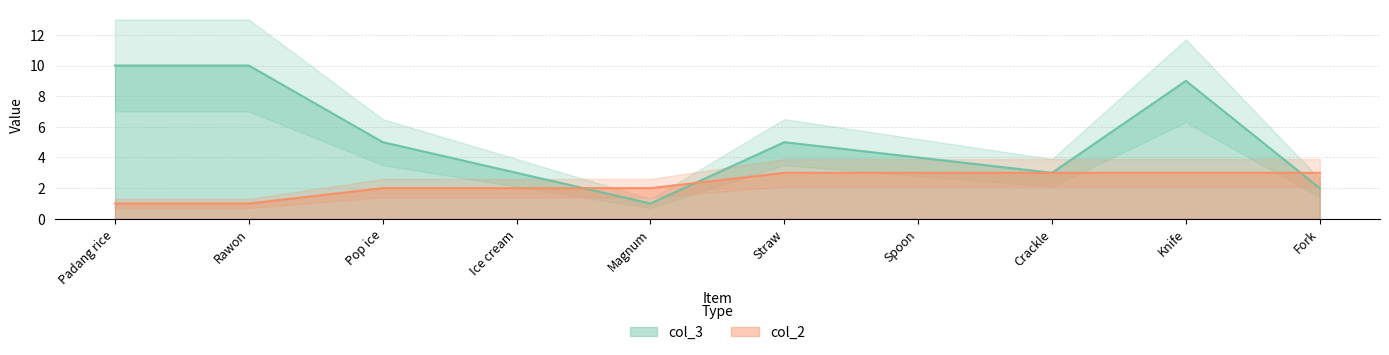

Rank the series at Crackle from highest to lowest value.

col_3, col_2